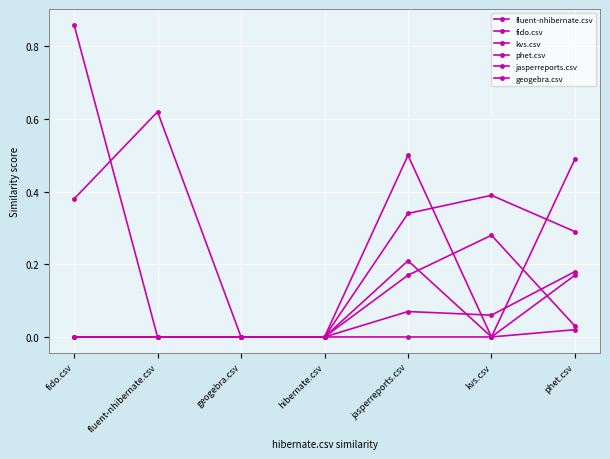

How many intersections are there between jasperreports.csv and fluent-nhibernate.csv?

1